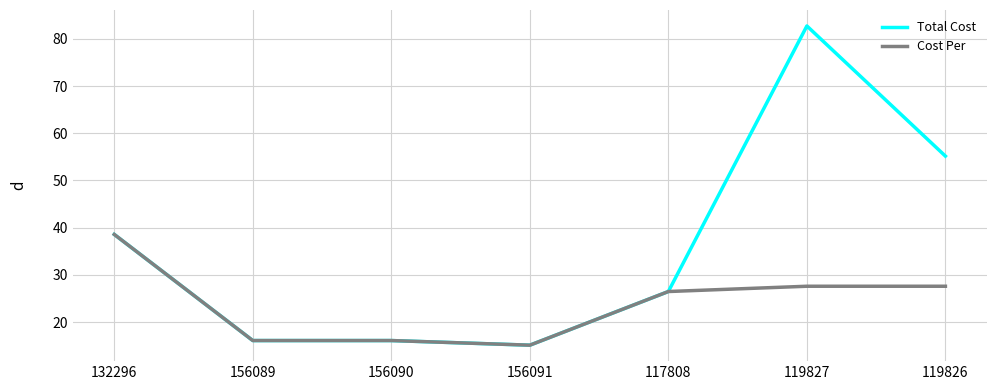

What position from the left is 156091?

4